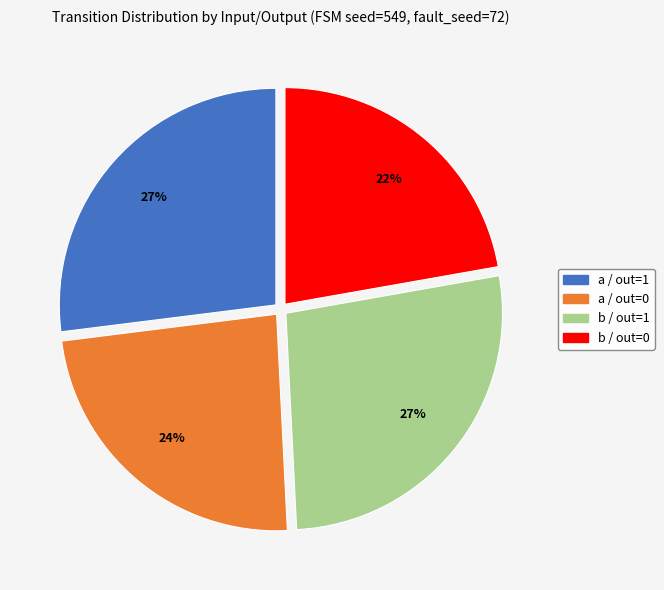

To the nearest percent, what is the difference between the largest and smallest slice percentages?

5%